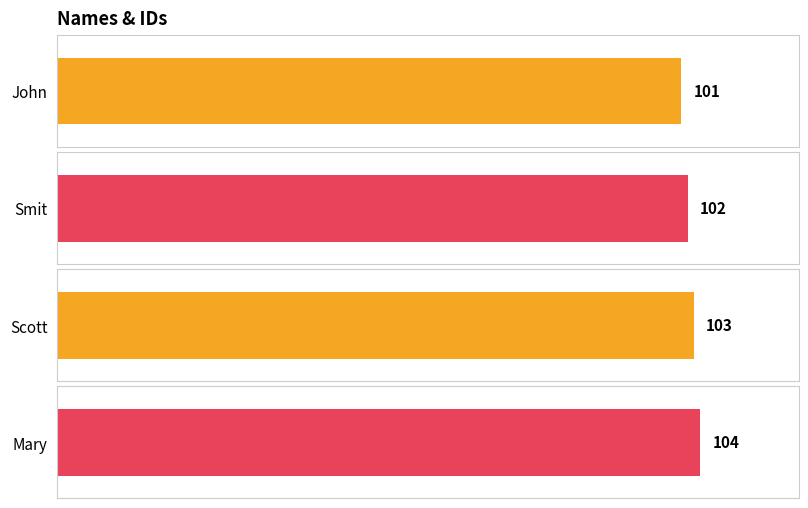

What is the difference between the maximum and minimum values?

3